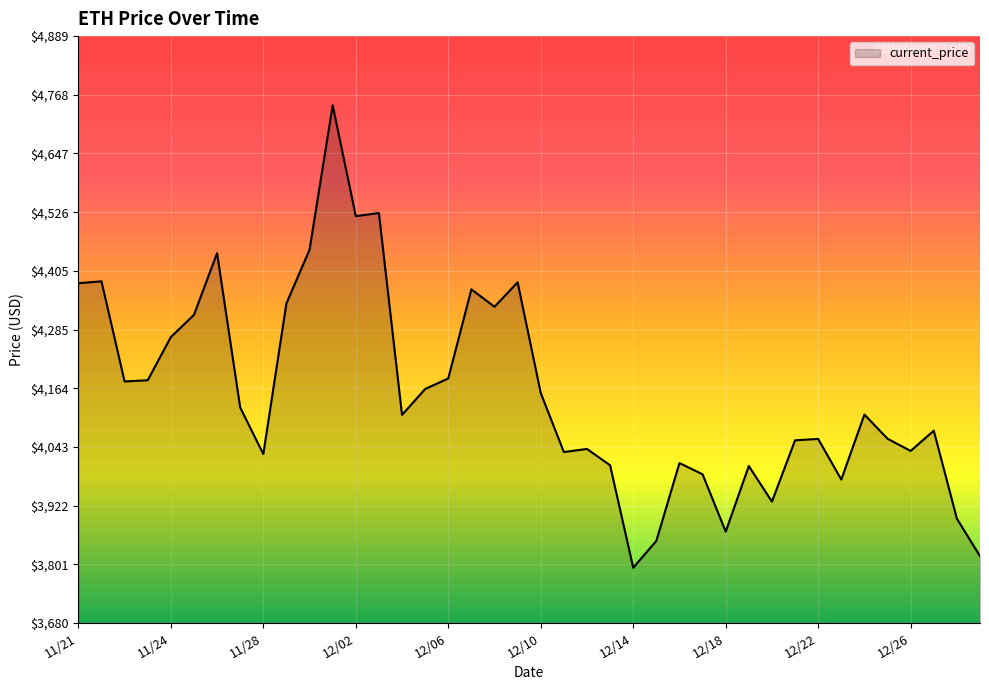

What is the minimum value shown in the chart?

3794.3